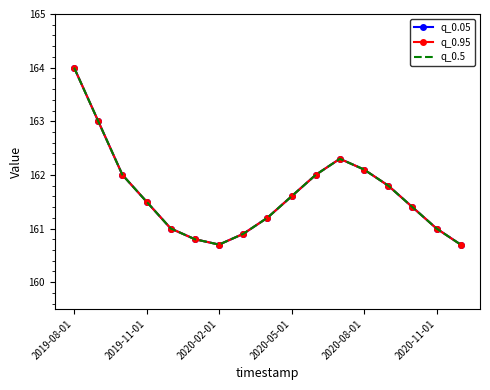

How many data points in q_0.95 are above 161?

11